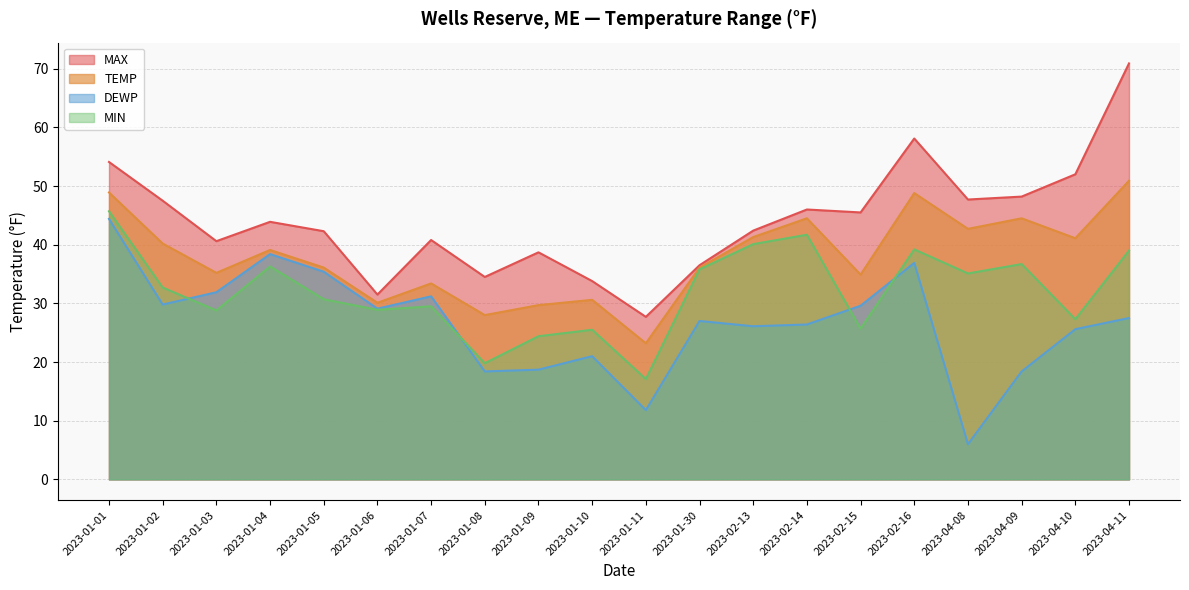

Reading left to right, what are all the values shown in this chart?

TEMP: 48.9	40.2	35.2	39.1	36.1	30.1	33.4	28.0	29.7	30.6	23.2	36.1	41.3	44.5	34.9	48.8	42.7	44.5	41.1	50.9
DEWP: 44.4	29.8	31.9	38.4	35.4	29.1	31.2	18.4	18.7	21.0	11.8	27.0	26.1	26.4	29.6	36.9	6.0	18.4	25.6	27.5
MAX: 54.1	47.5	40.6	43.9	42.3	31.5	40.8	34.5	38.7	33.8	27.7	36.5	42.4	46.0	45.5	58.1	47.7	48.2	52.0	70.9
MIN: 45.7	32.7	28.8	36.3	30.7	28.9	29.5	19.8	24.4	25.5	17.1	35.8	40.1	41.7	25.7	39.2	35.1	36.7	27.3	39.0